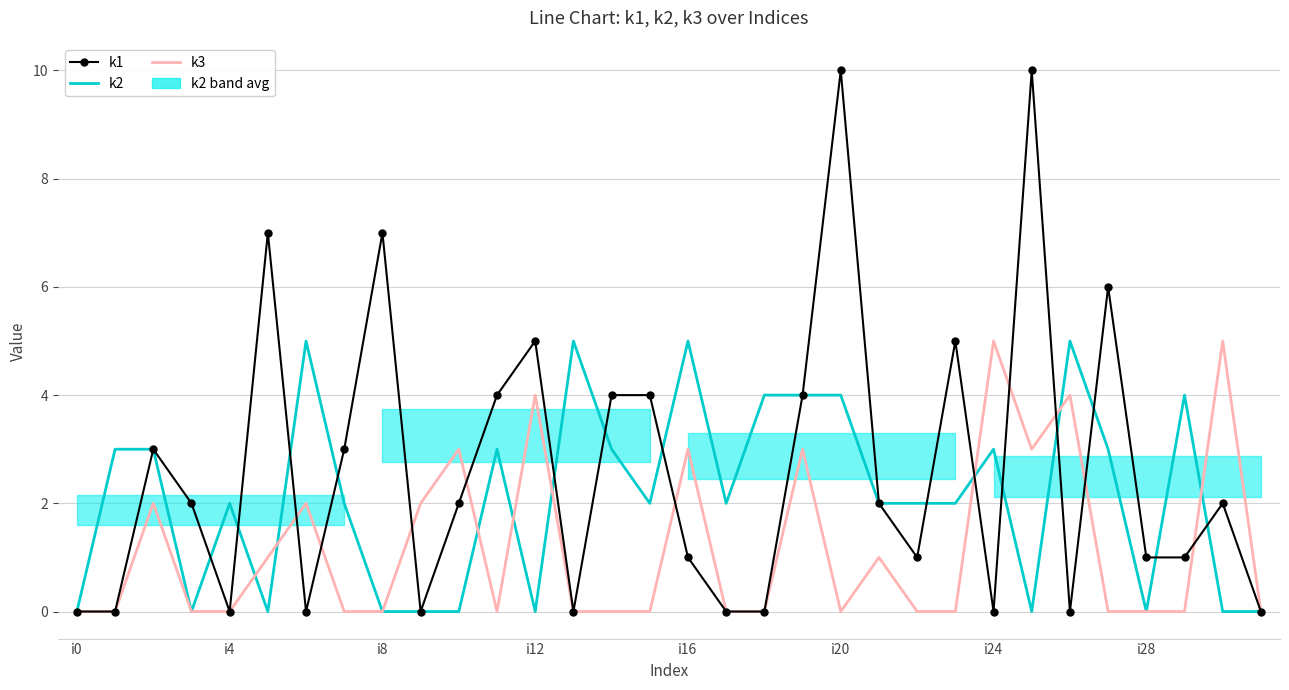

True or false: k1 has a value of -5 at 26.

False